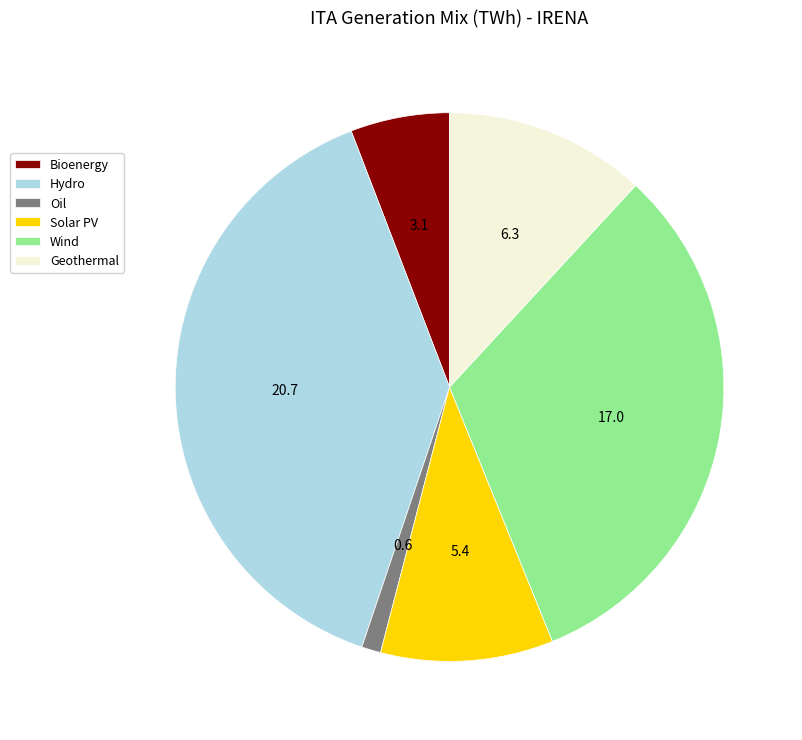

Rank the categories by value from lowest to highest.

Oil, Bioenergy, Solar PV, Geothermal, Wind, Hydro